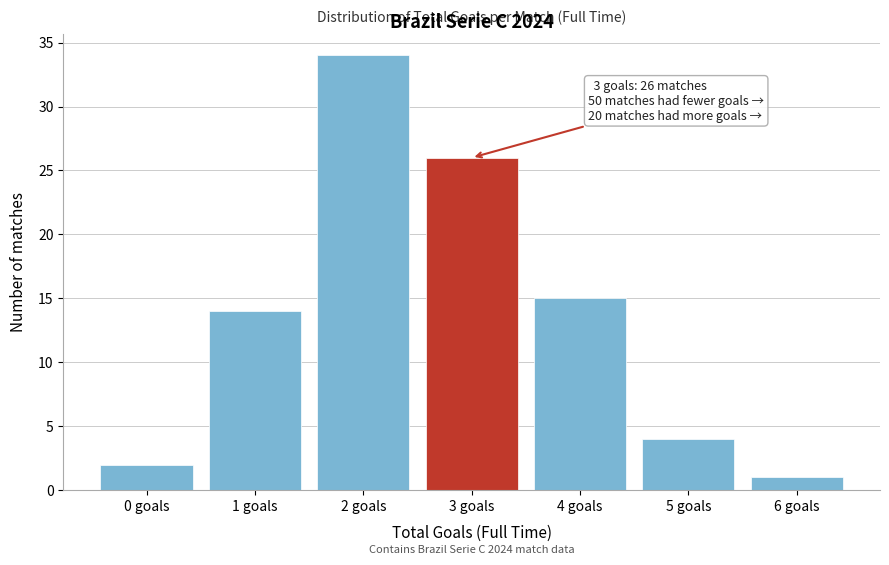

Reading left to right, extract all data points from this chart.

2	14	34	26	15	4	1